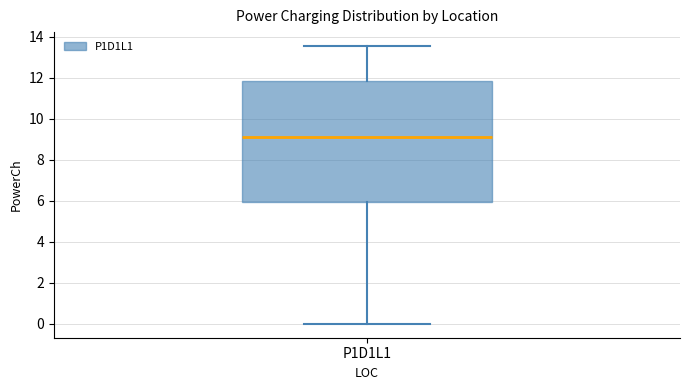

Where does the median line of the box for P1D1L1 sit on the y-axis? The values are not printed on the chart, so give them approximately, as read against the axis.

9.2